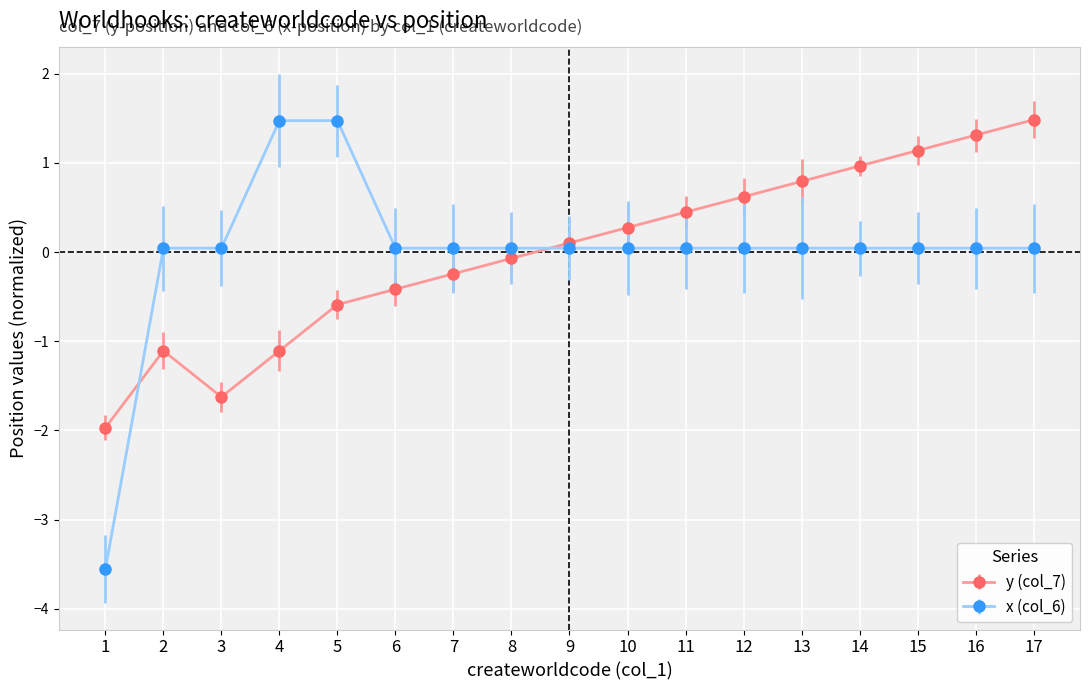

What is the minimum value shown in the chart?

-3.6